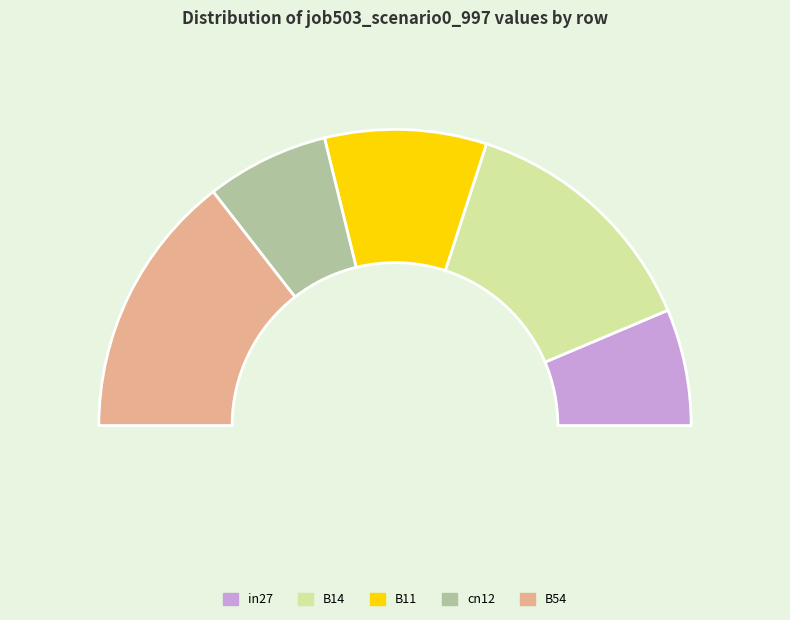

What percentage is NOT represented by B14?

72.7%